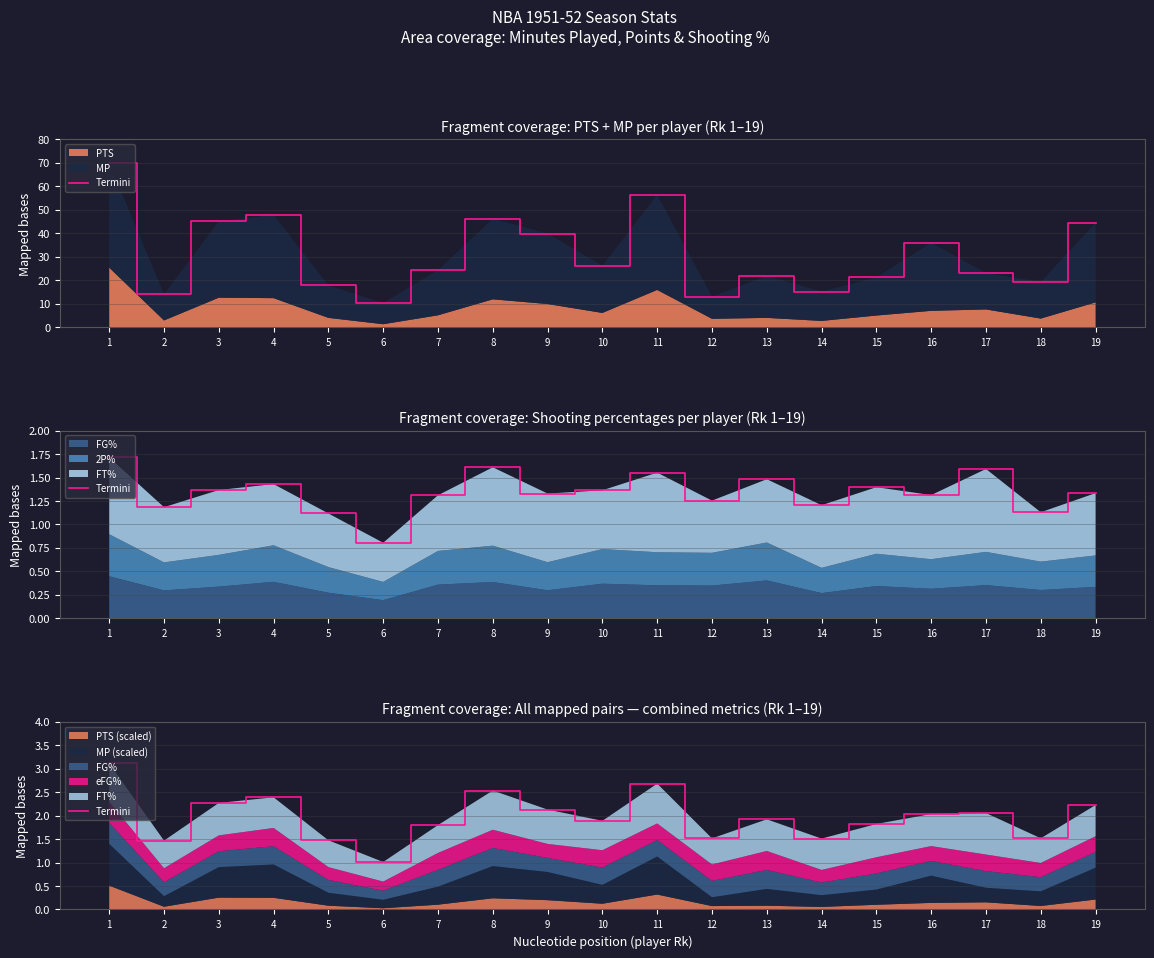

Reading left to right, extract all data points from this chart.

3.1	1.5	2.3	2.4	1.5	1.0	1.8	2.5	2.1	1.9	2.7	1.5	1.9	1.5	1.8	2.0	2.1	1.5	2.2